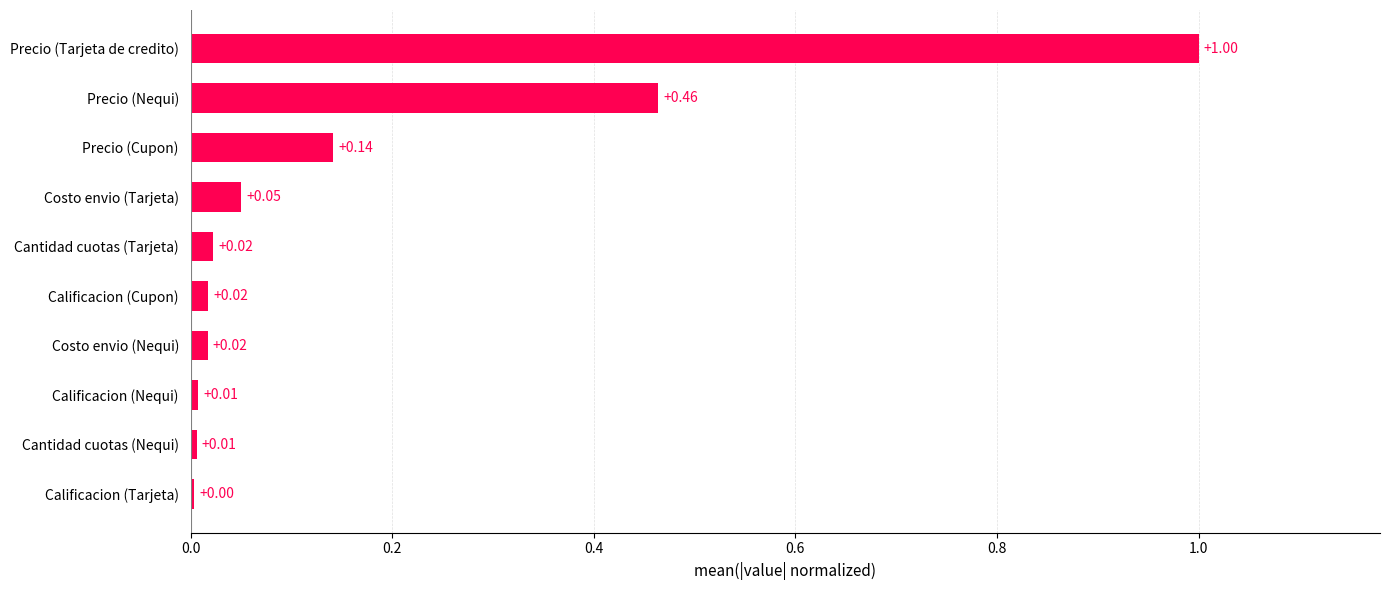

Which label corresponds to the largest value in the chart?

Precio (Tarjeta de credito)